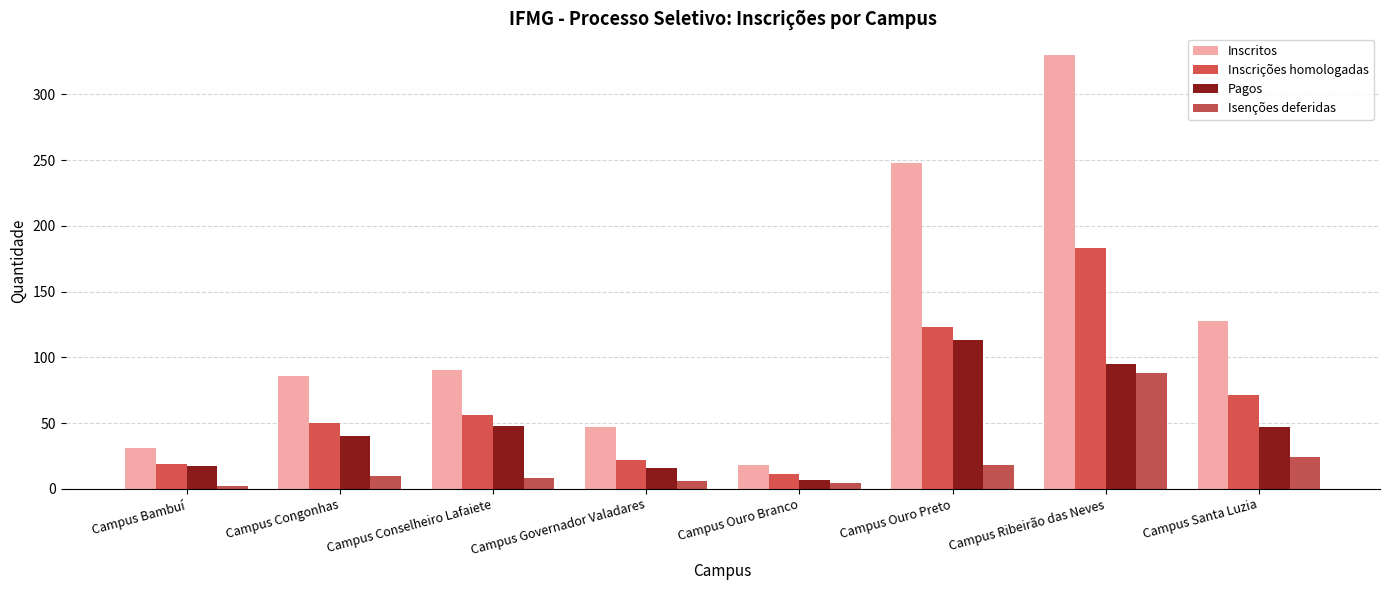

Reading left to right, transcribe all the data shown in this chart.

Inscritos: 31	86	90	47	18	248	330	128
Inscrições homologadas: 19	50	56	22	11	123	183	71
Pagos: 17	40	48	16	7	113	95	47
Isenções deferidas: 2	10	8	6	4	18	88	24